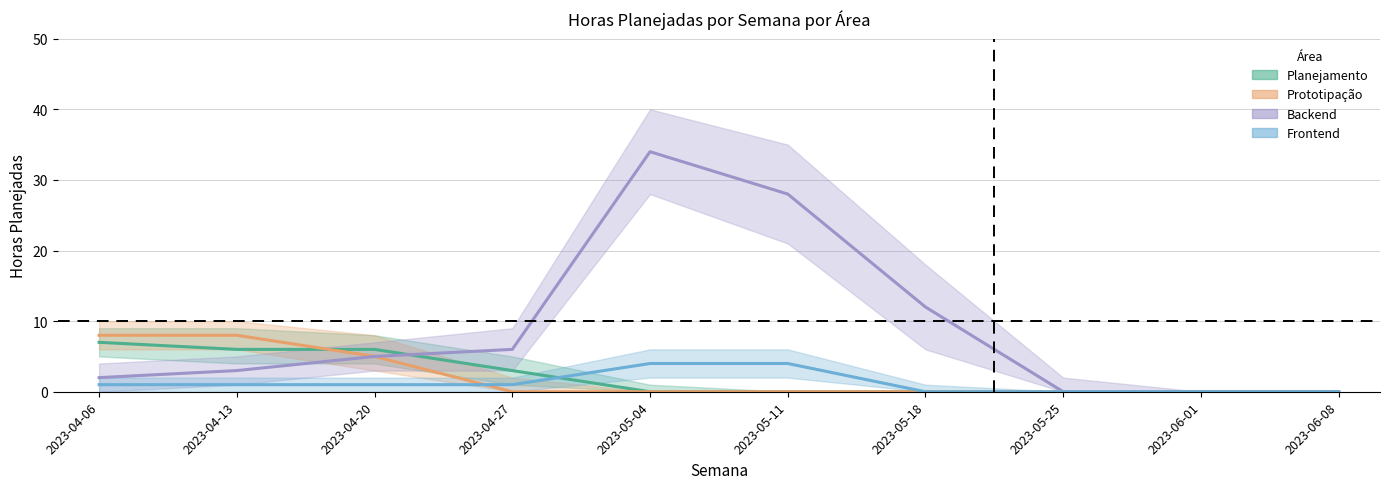

Rank the categories by Prototipação value from highest to lowest.

2023-04-06, 2023-04-13, 2023-04-20, 2023-04-27, 2023-05-04, 2023-05-11, 2023-05-18, 2023-05-25, 2023-06-01, 2023-06-08